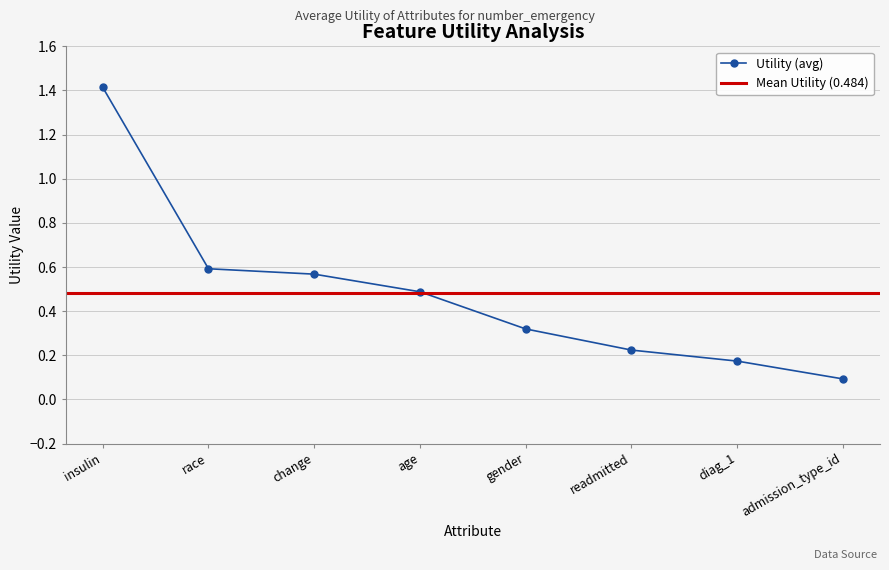

What value does the data have at insulin?

1.4